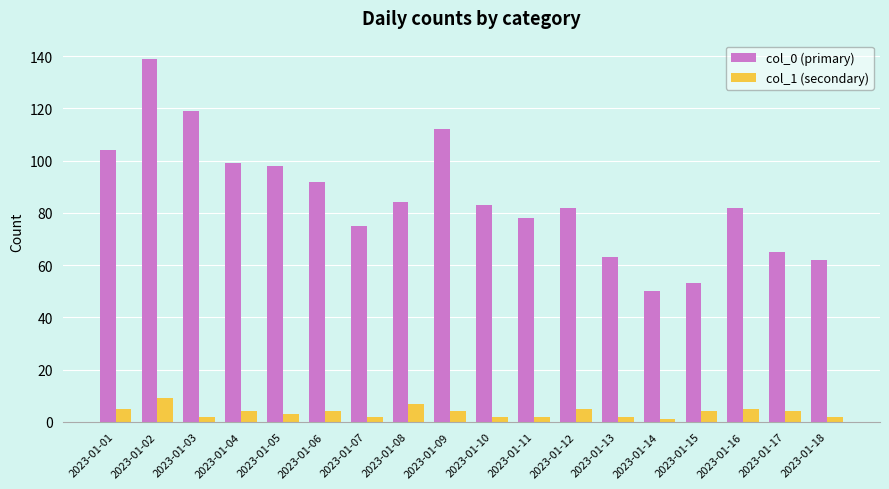

What is the value of the col_0 (primary) bar at the 5th from the left?

98